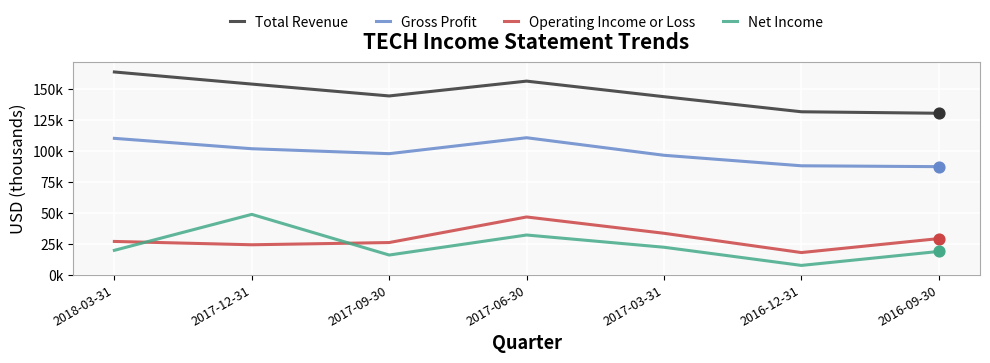

Is the value of Operating Income or Loss at 2017-12-31 greater than the value of Total Revenue at 2017-12-31?

No